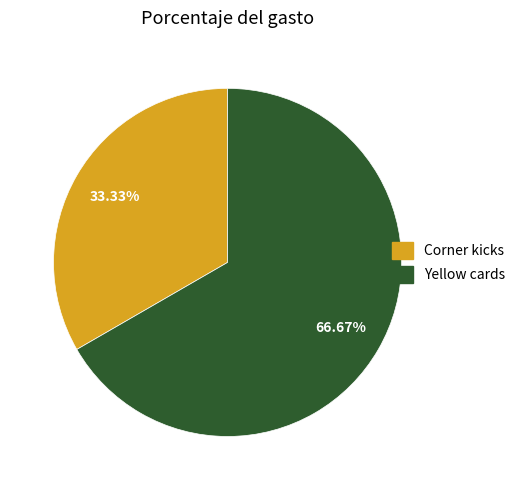

What portion of the pie excludes Corner kicks?

66.7%